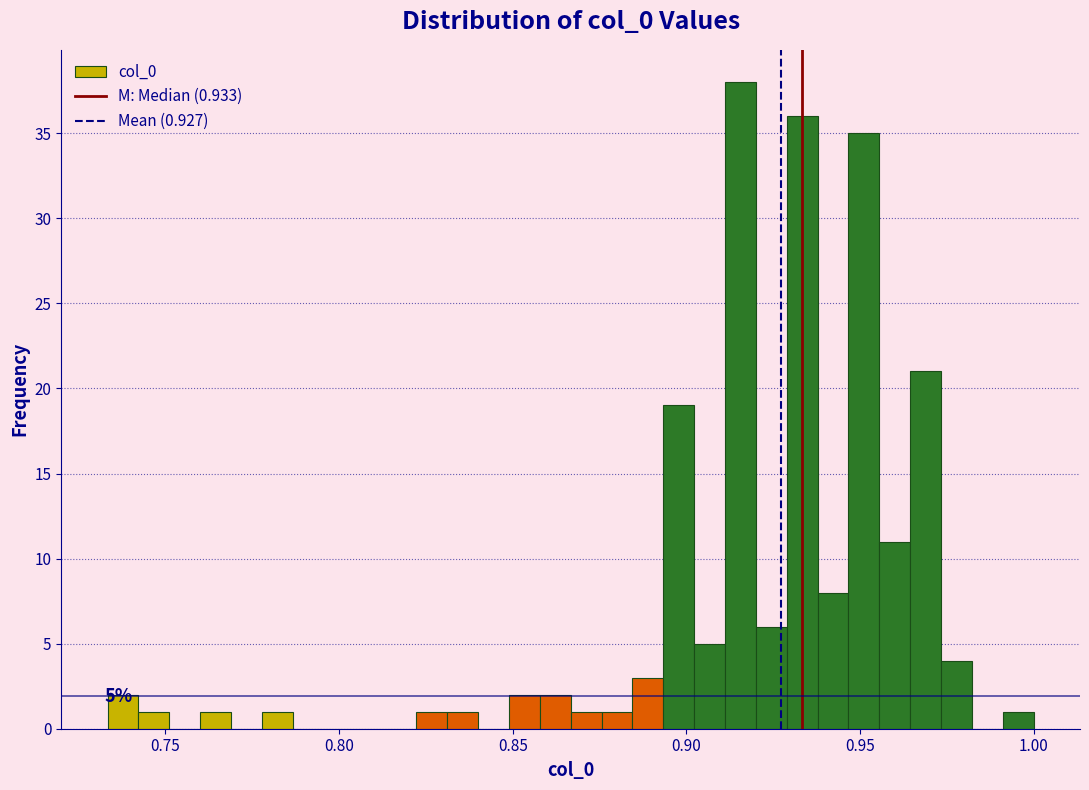

Read against the x-axis, roughly where is the centre of the tallest bar?

0.915